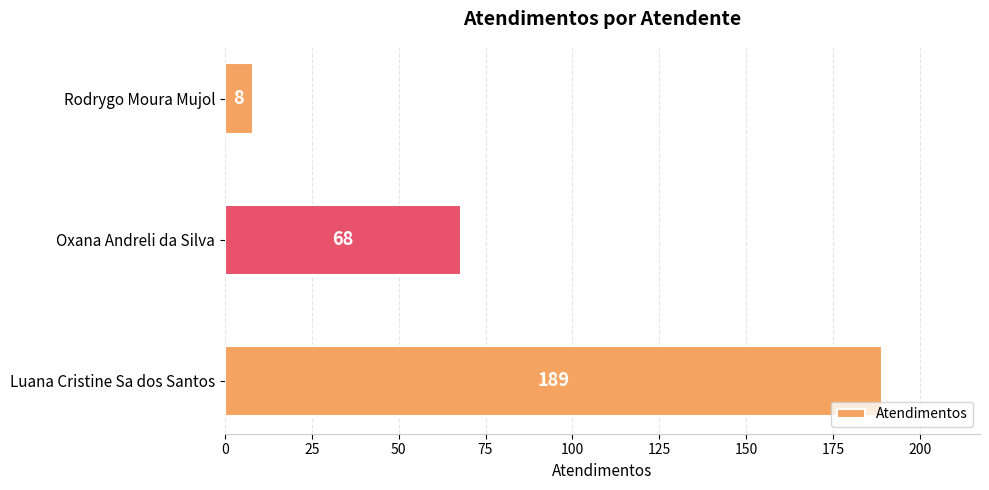

The value at Oxana Andreli da Silva is 68. True or false?

True